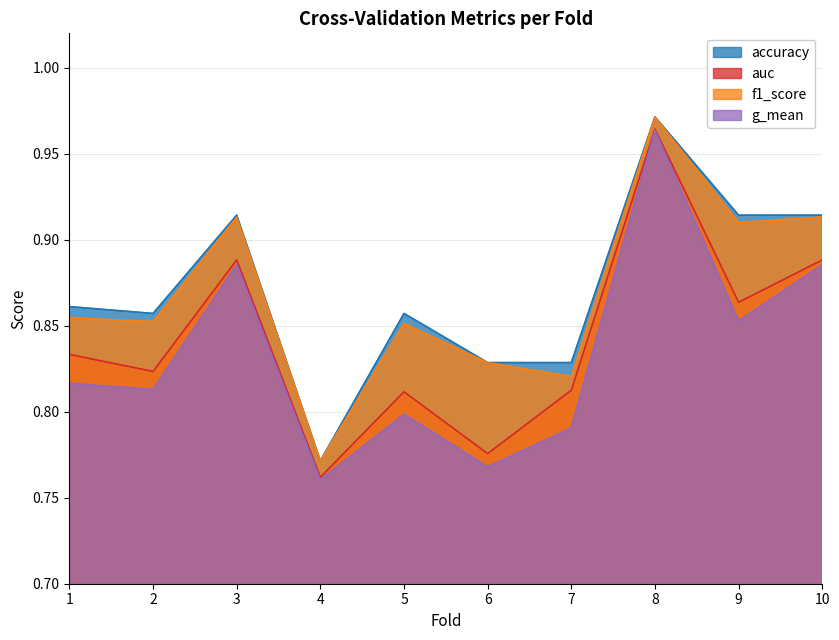

Does the chart have visible grid lines?

Yes